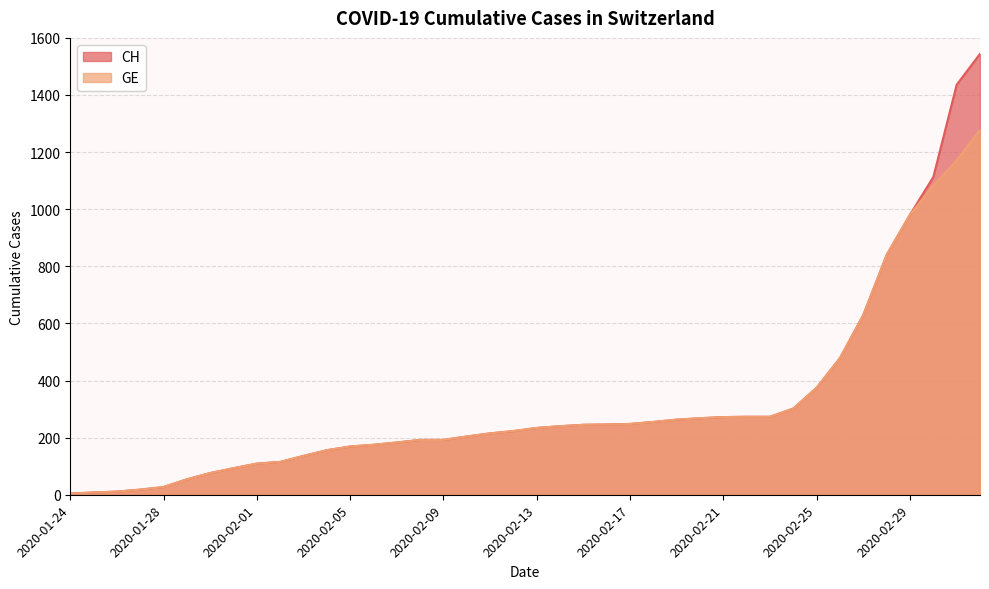

What is the maximum value for CH?

1544